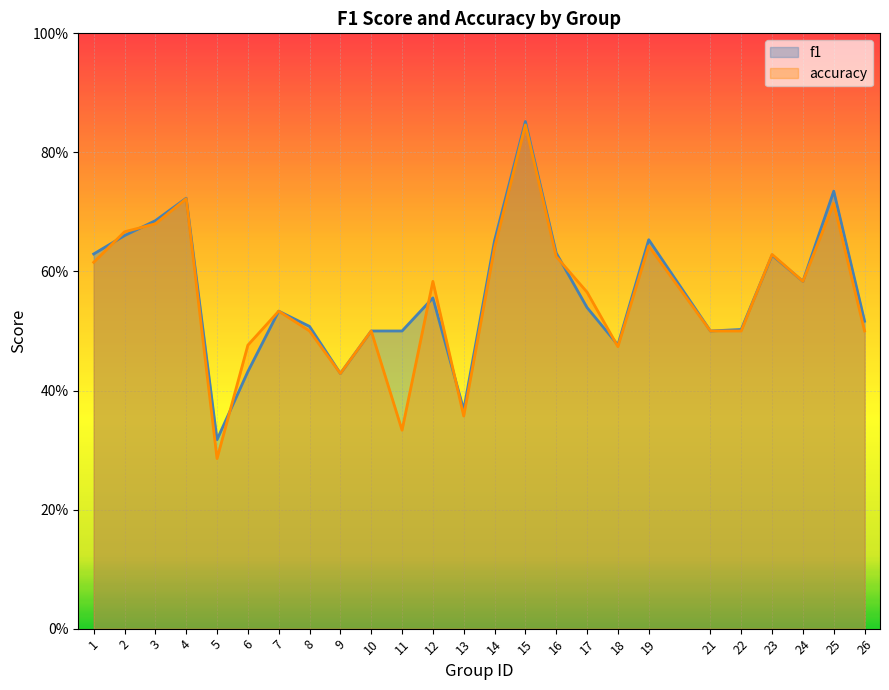

At 11, list the series in order from largest to smallest.

f1, accuracy